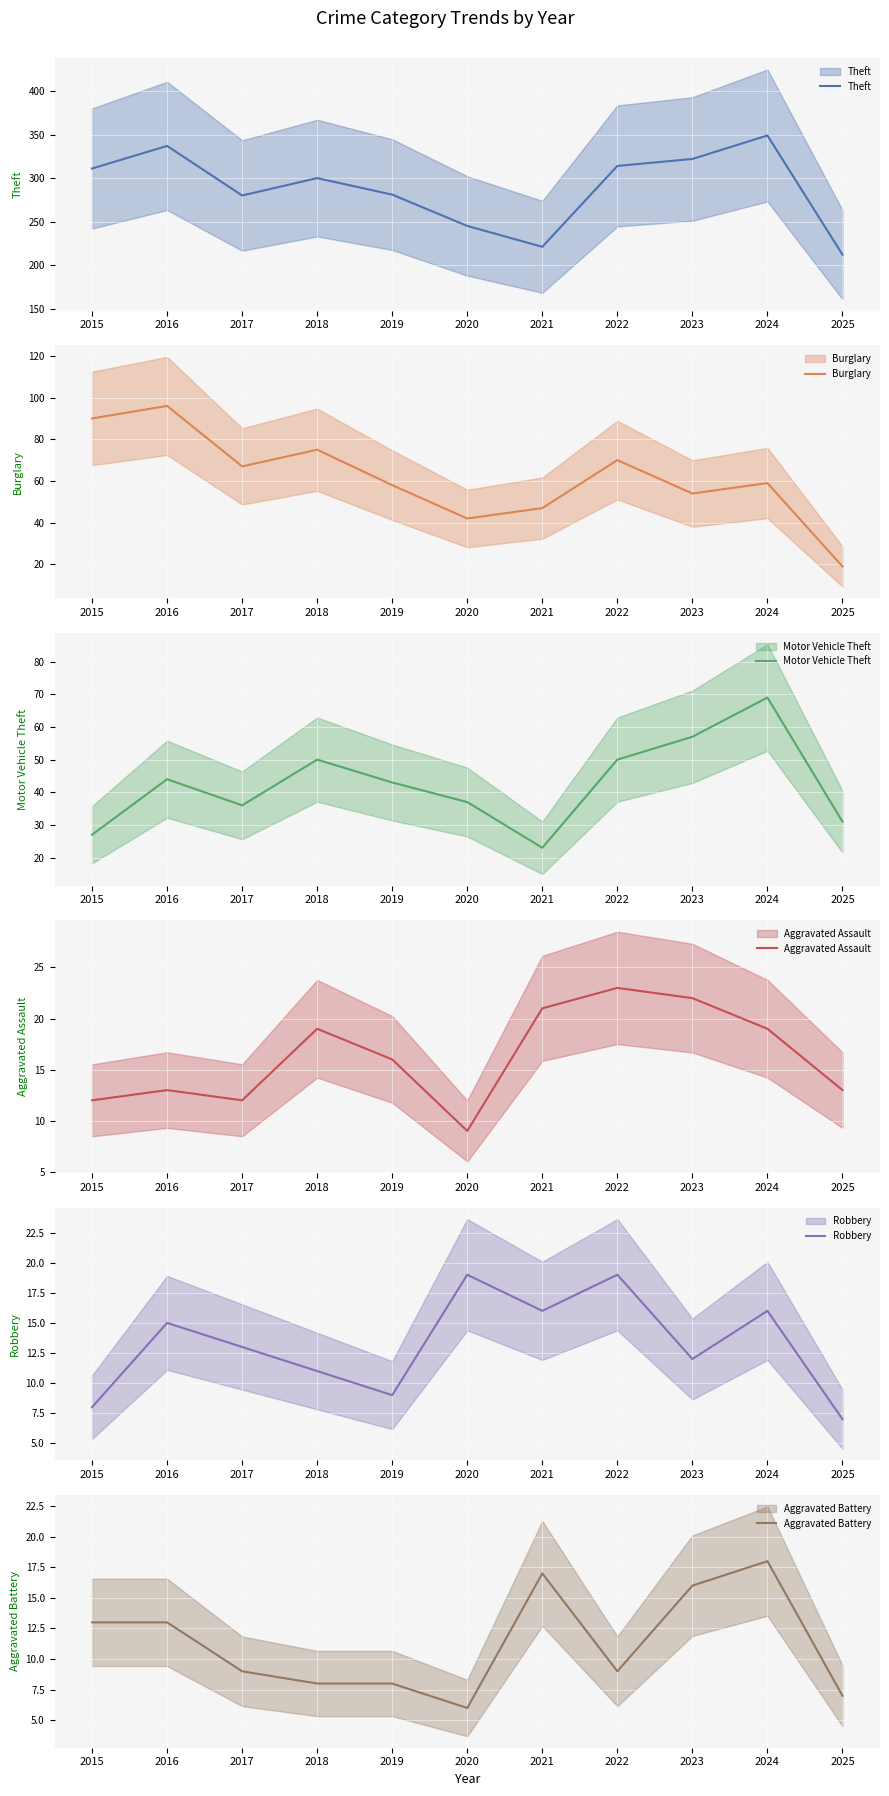

True or false: Robbery has more than 0 points higher than both neighbors.

True